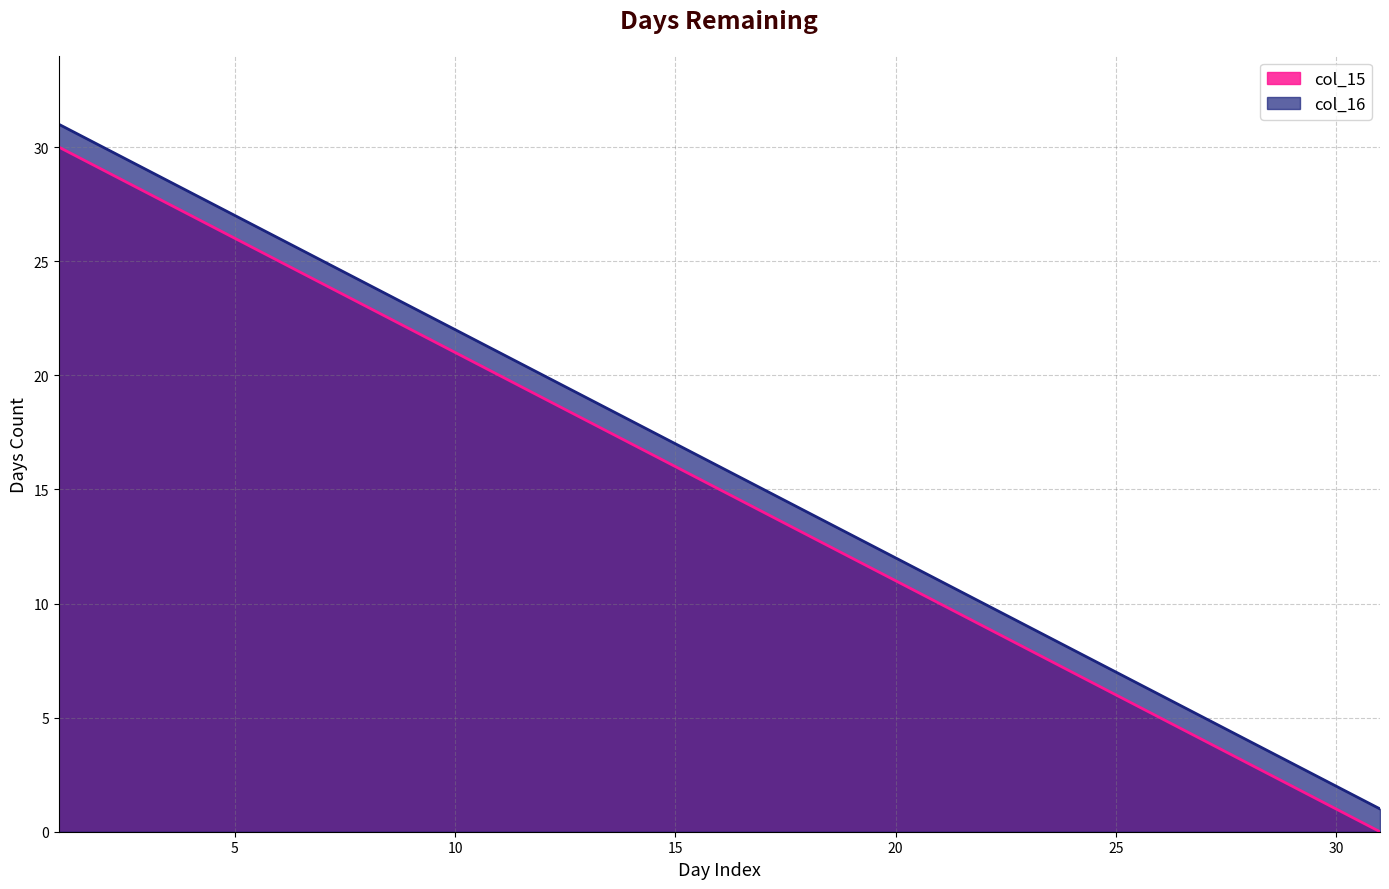

How many lines are shown in the chart?

2